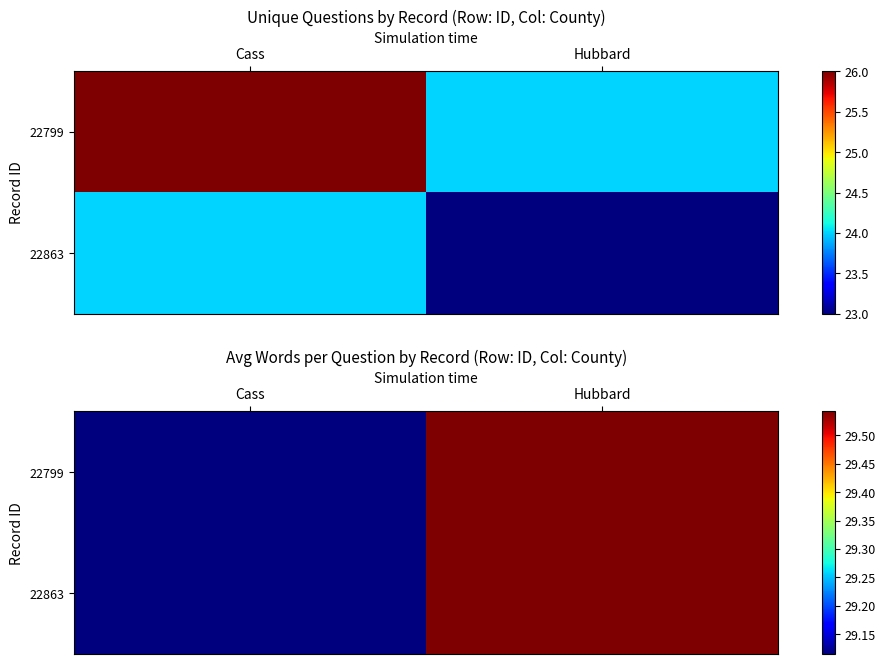

Which has a higher value, Hubbard or Cass?

Hubbard